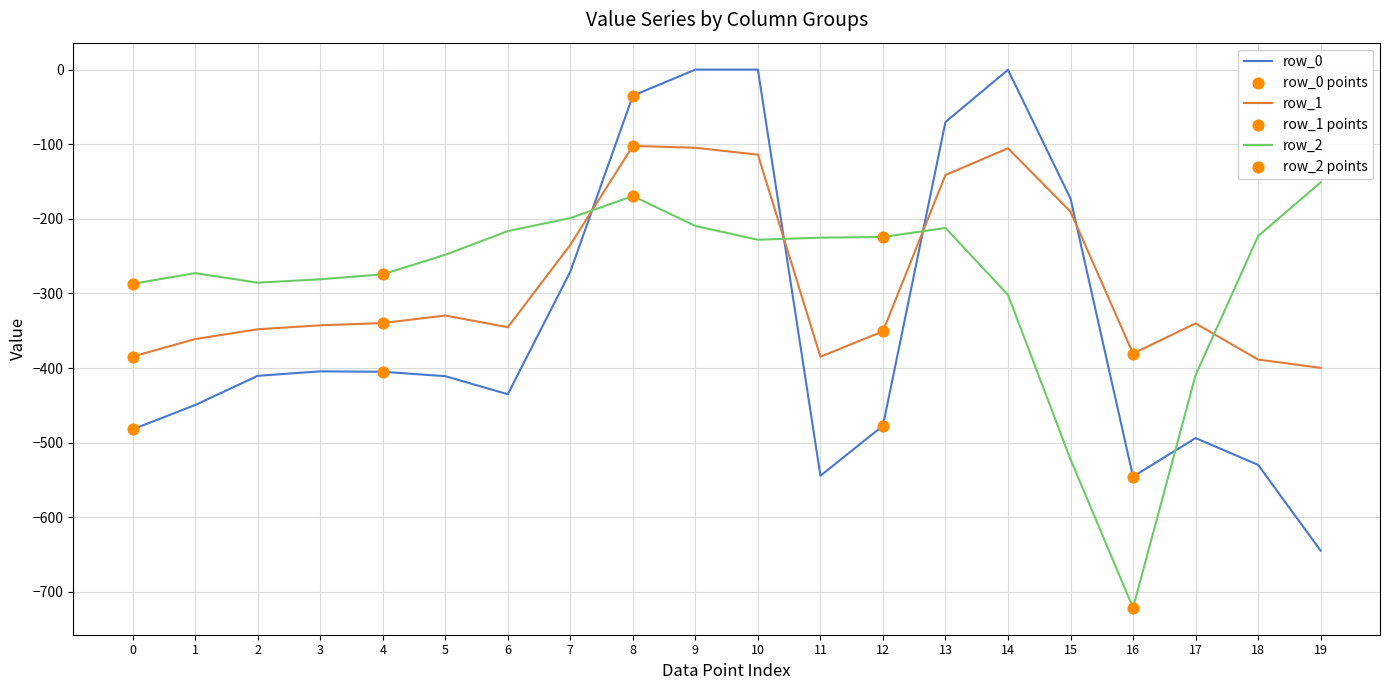

What is the total value across all series at 16?

-1647.1